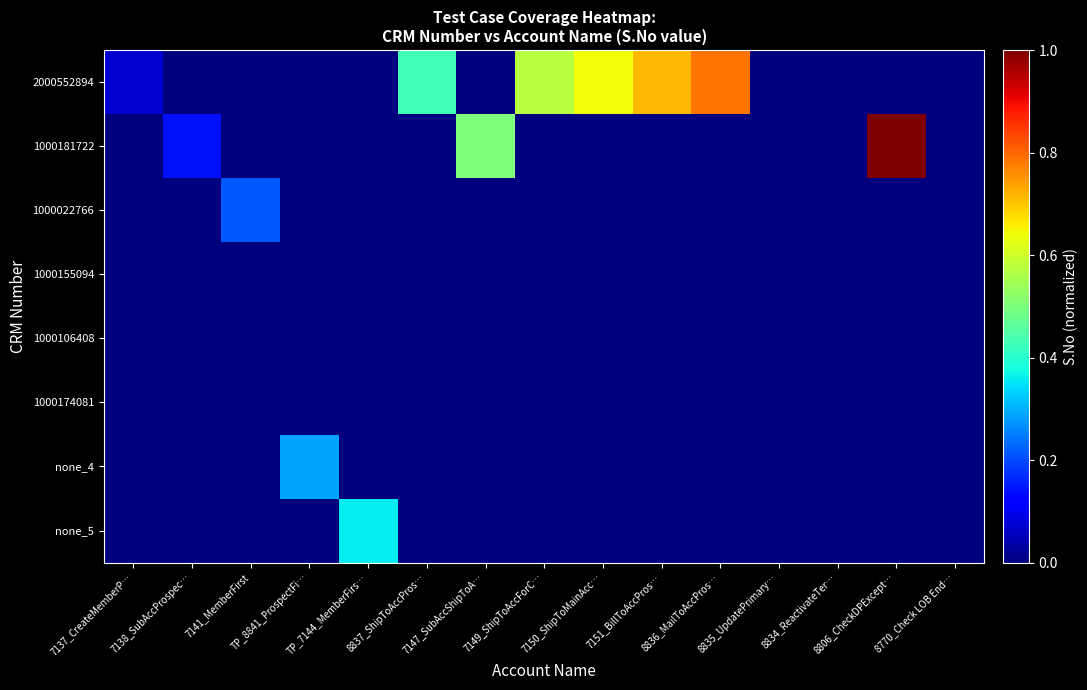

Which series has the largest total across all categories?

2000552894